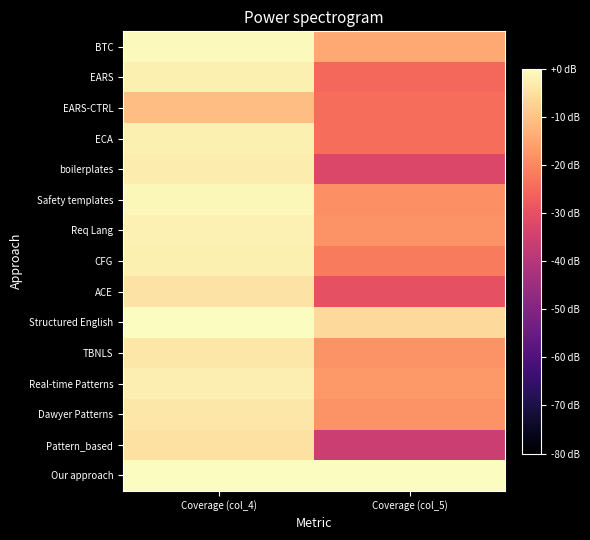

At which category is the sum across all series the highest?

Coverage (col_4)